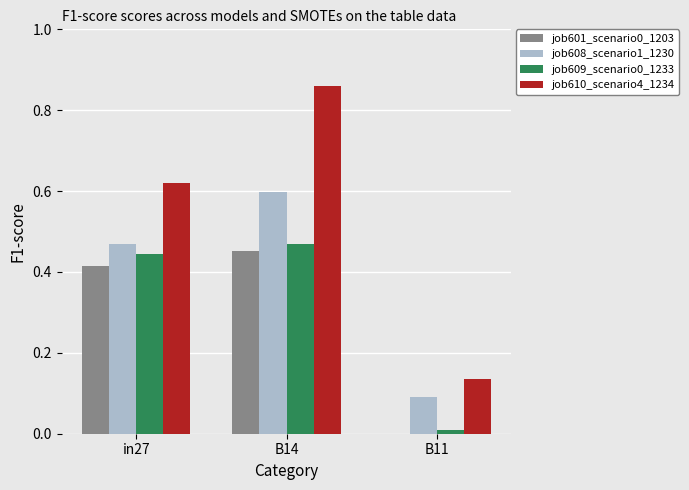

Which category has the highest value in the job609_scenario0_1233 series?

B14